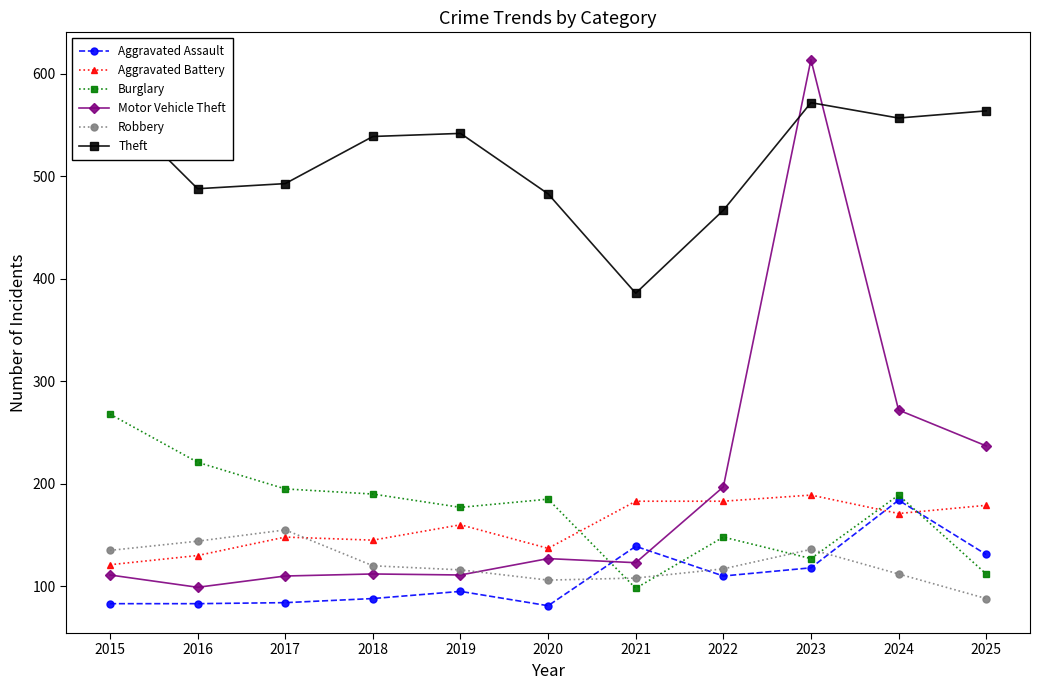

At how many categories does at least one series exceed 480?

9